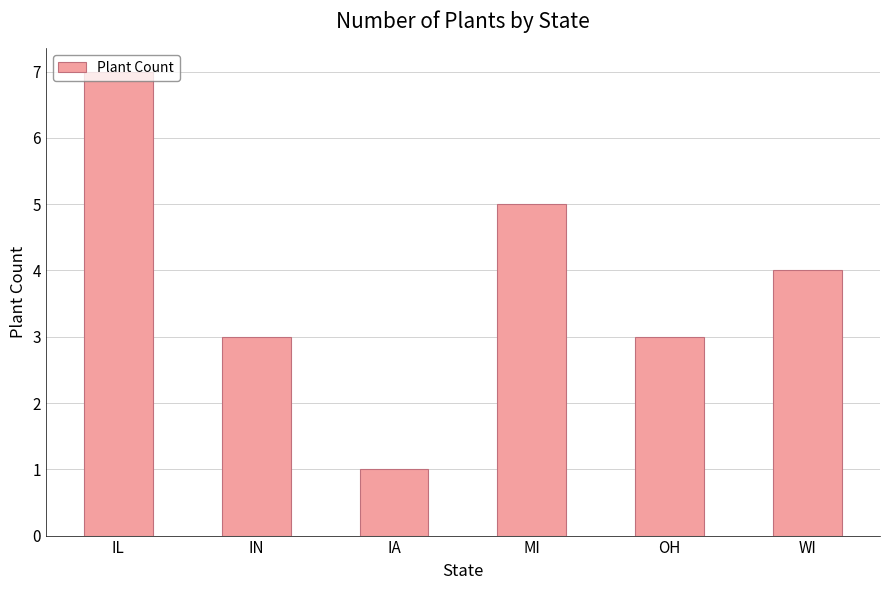

What is the sum of the values at WI and IN?

7